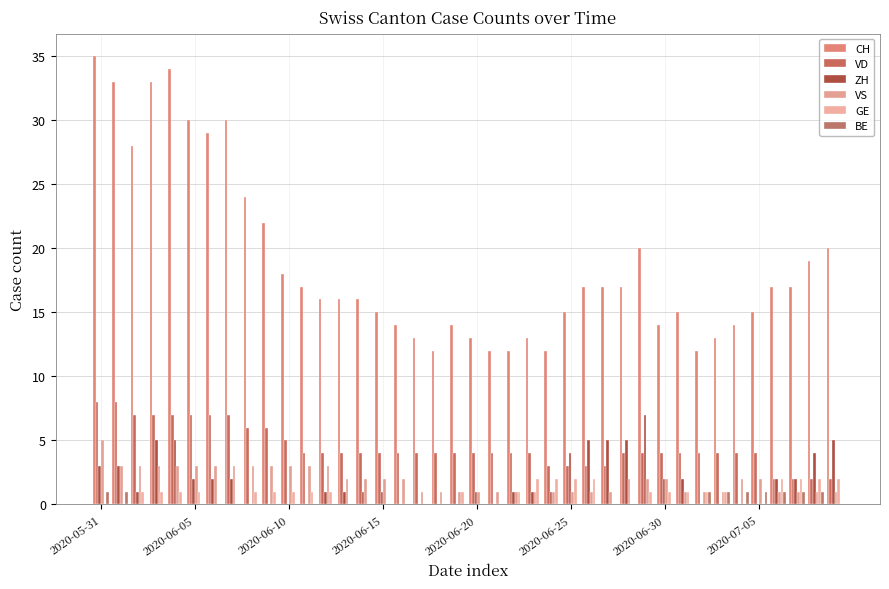

Reading left to right, list all the values displayed in this chart.

CH: 35	33	28	33	34	30	29	30	24	22	18	17	16	16	16	15	14	13	12	14	13	12	12	13	12	15	17	17	17	20	14	15	12	13	14	15	17	17	19	20
VD: 8	8	7	7	7	7	7	7	6	6	5	4	4	4	4	4	4	4	4	4	4	4	4	4	3	3	3	3	4	4	4	4	4	4	4	4	2	2	2	2
ZH: 3	3	1	5	5	2	2	2	0	0	0	0	1	1	1	1	0	0	0	0	1	0	1	1	1	4	5	5	5	7	2	2	0	0	0	0	2	2	4	5
VS: 5	3	3	3	3	3	3	3	3	3	3	3	3	2	2	2	2	1	1	1	1	1	1	1	1	1	1	1	2	2	2	1	1	1	2	2	1	1	1	1
GE: 0	0	1	1	1	1	0	0	1	1	1	1	1	0	0	0	0	0	0	1	0	0	1	2	2	2	2	0	0	1	1	1	1	1	0	0	2	2	2	2
BE: 1	1	0	0	0	0	0	0	0	0	0	0	0	0	0	0	0	0	0	0	0	0	0	0	0	0	0	0	0	0	0	0	1	1	1	1	1	1	1	0